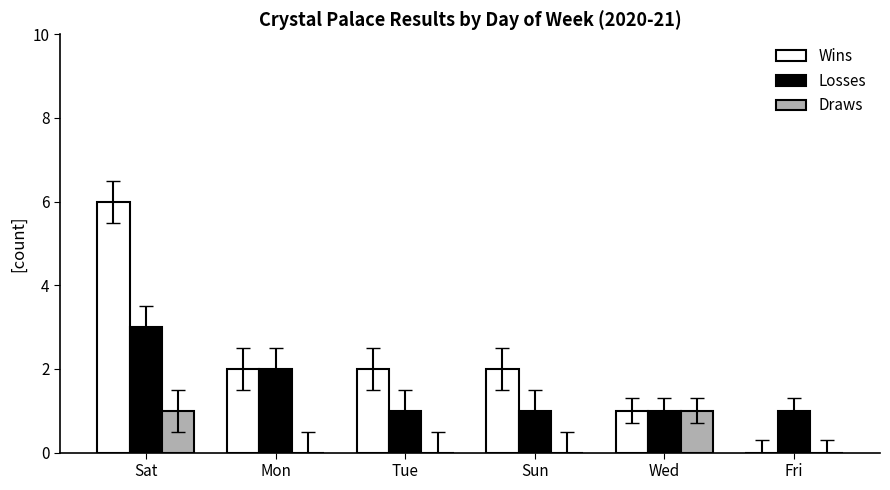

What are all the series names shown in the legend?

Wins, Losses, Draws